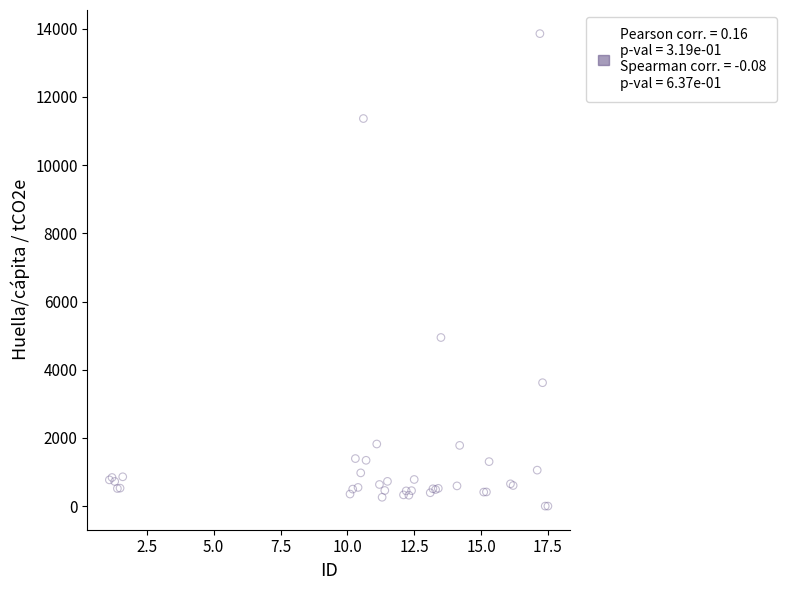

What Y value in the scatter plot is closest to 6927?

4944.0